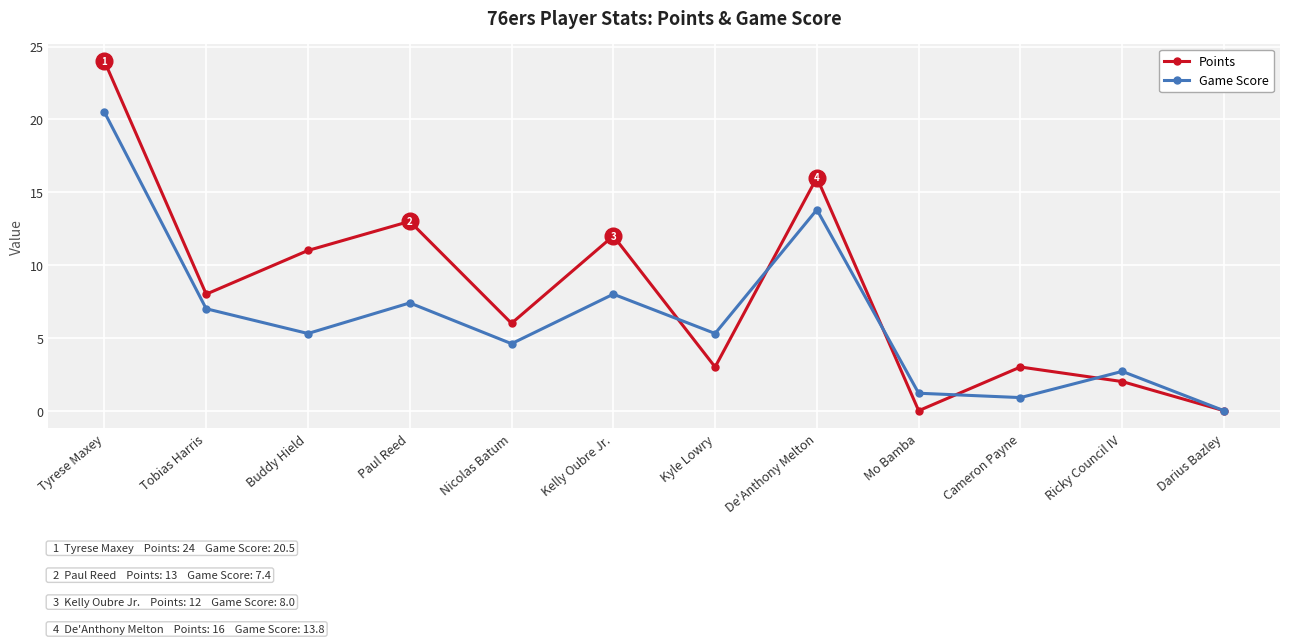

Is it true that Points equals 0.0 at Mo Bamba?

True